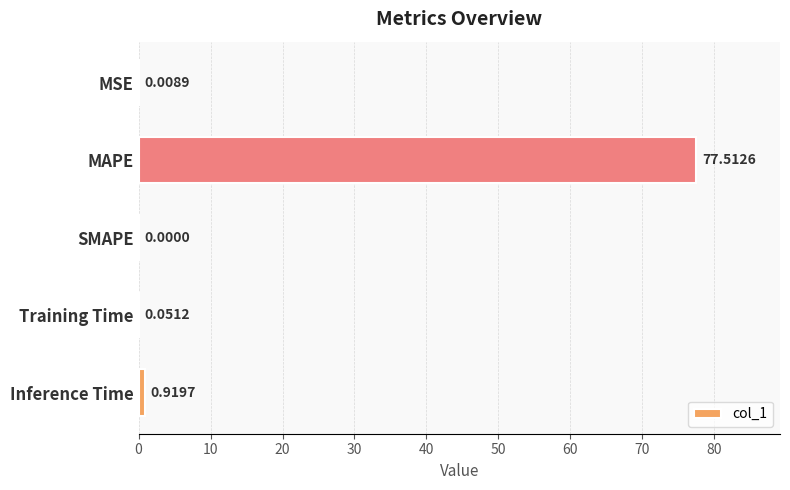

Between SMAPE and MAPE, which is larger?

MAPE